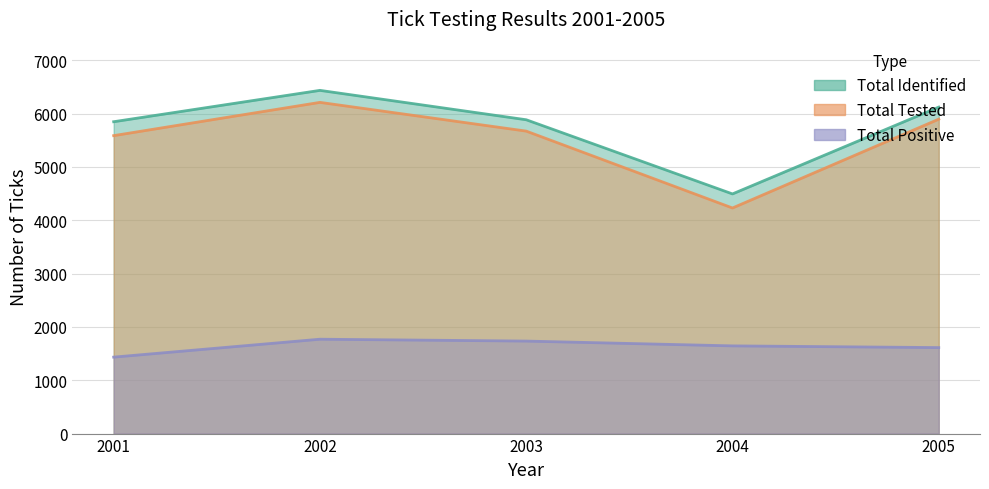

Reading left to right, what are all the values shown in this chart?

Total Identified: 5849	6437	5886	4495	6123
Total Tested: 5588	6212	5673	4231	5897
Total Positive: 1434	1770	1735	1645	1613